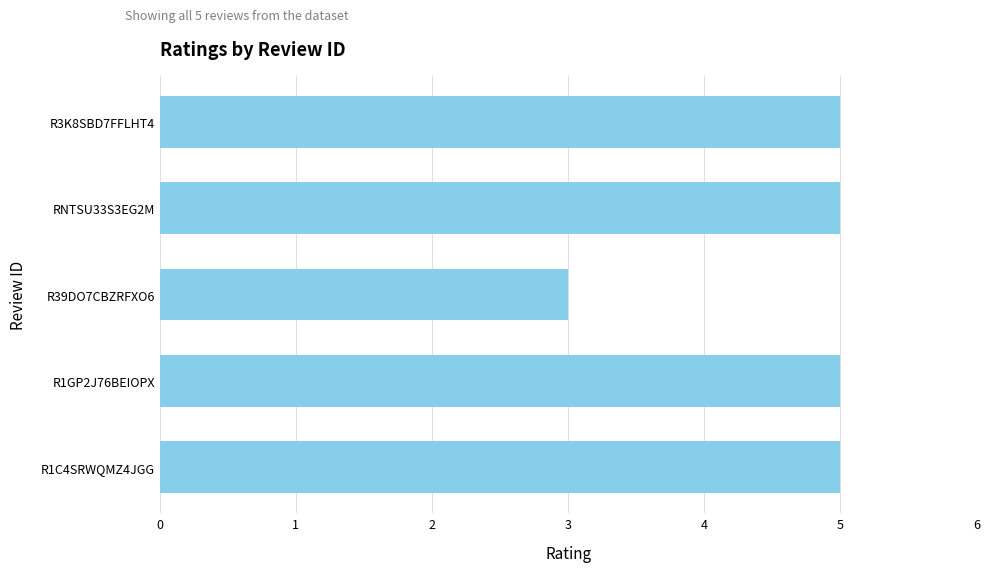

What is the smallest value displayed?

3